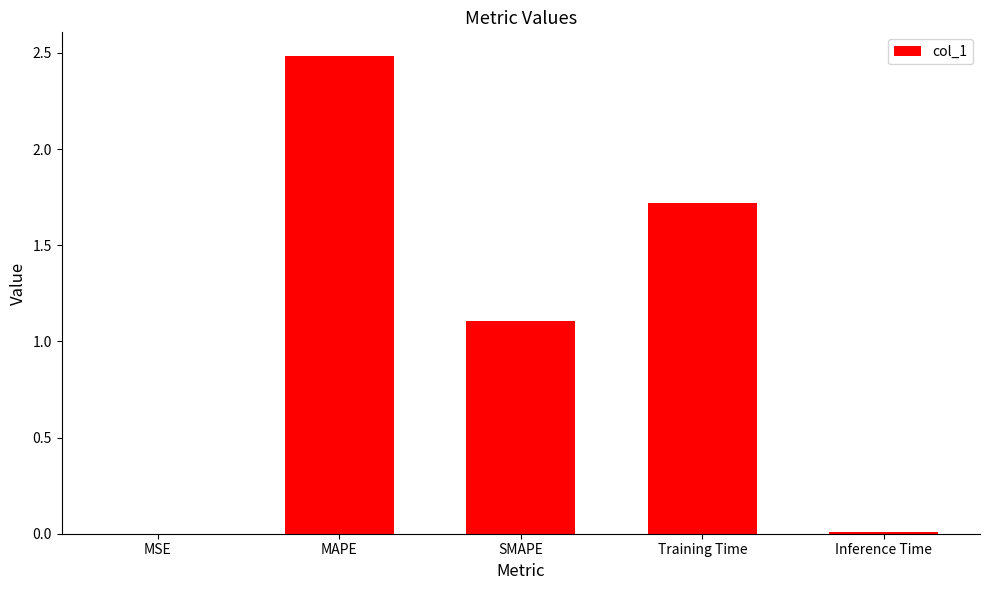

Which label corresponds to the largest value in the chart?

MAPE